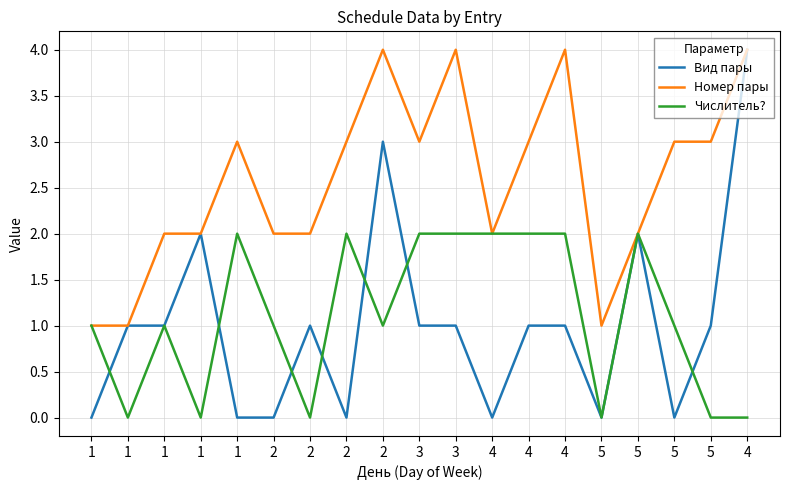

What is the maximum value for Числитель??

2